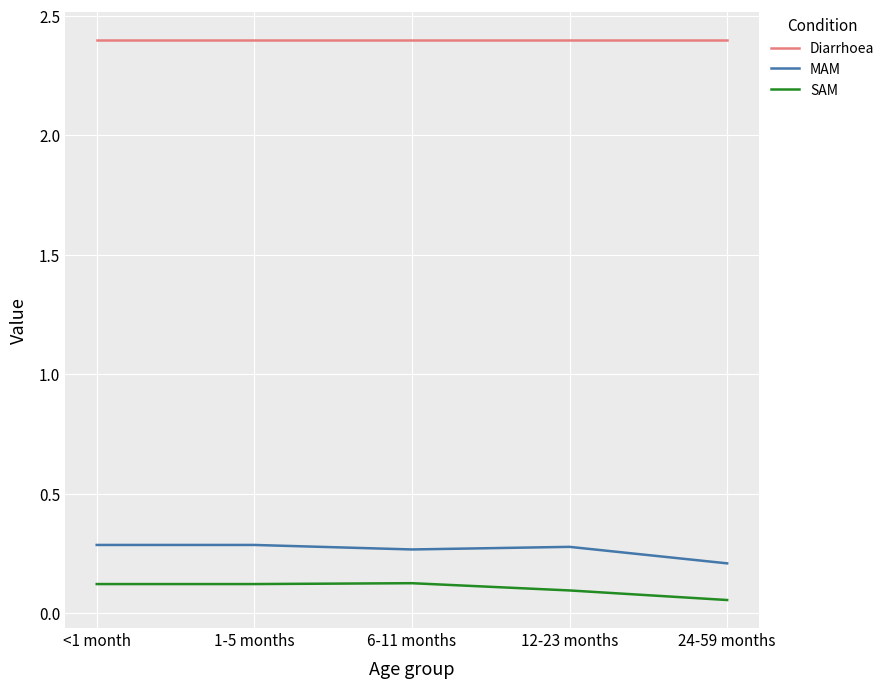

The SAM series shows 0.0 at 12-23 months. True or false?

False